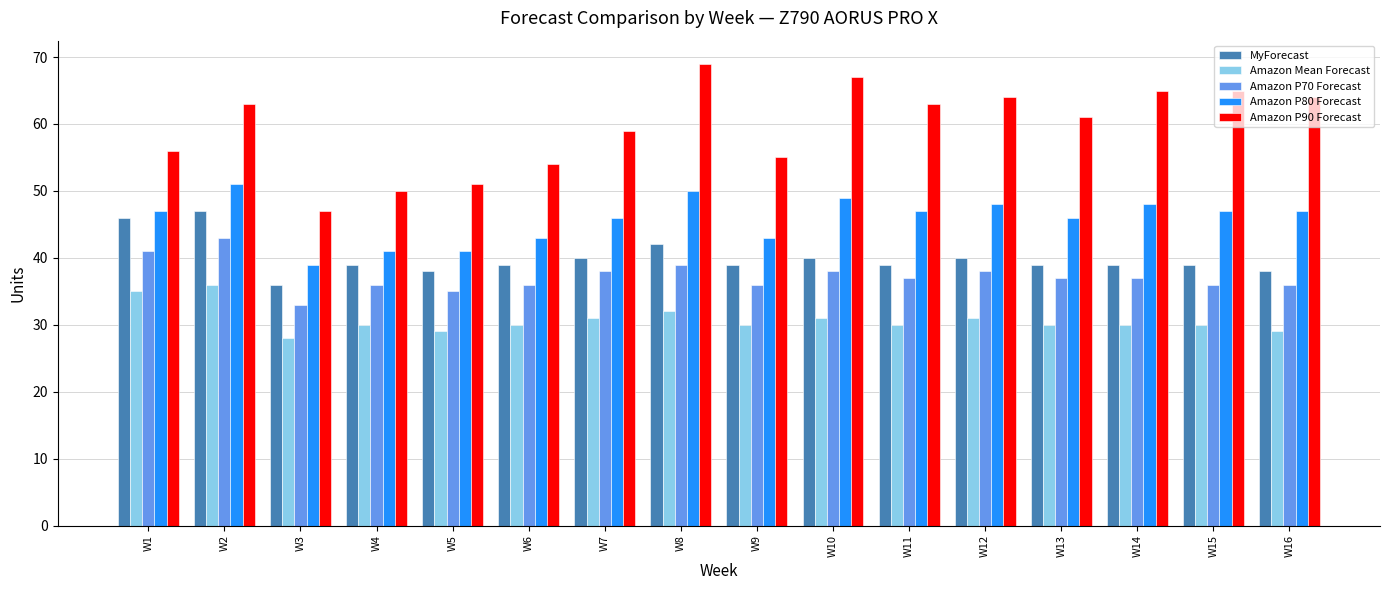

What is the maximum value for Amazon P80 Forecast?

51